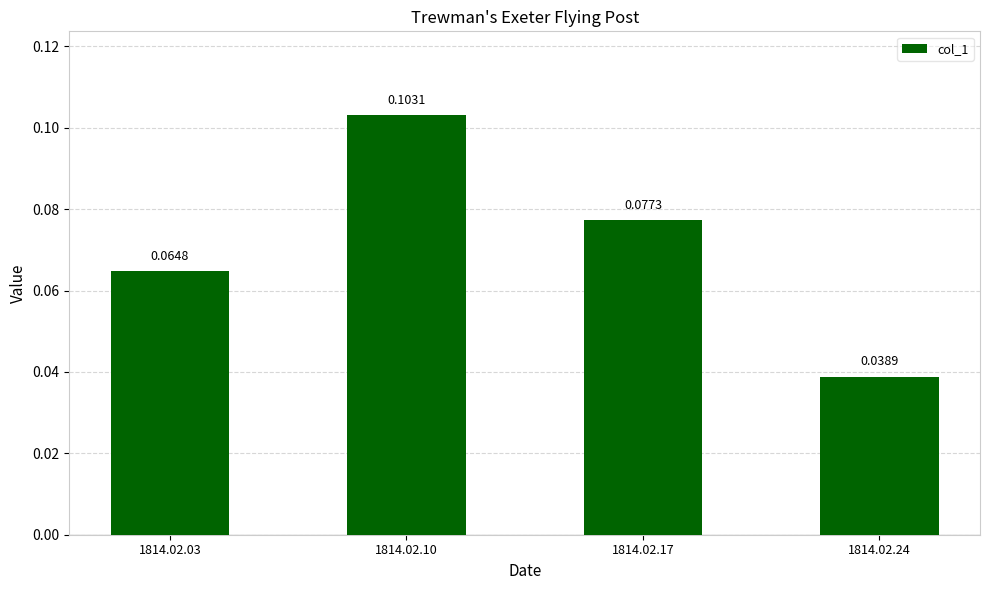

At which label is the value closest to 0?

1814.02.24